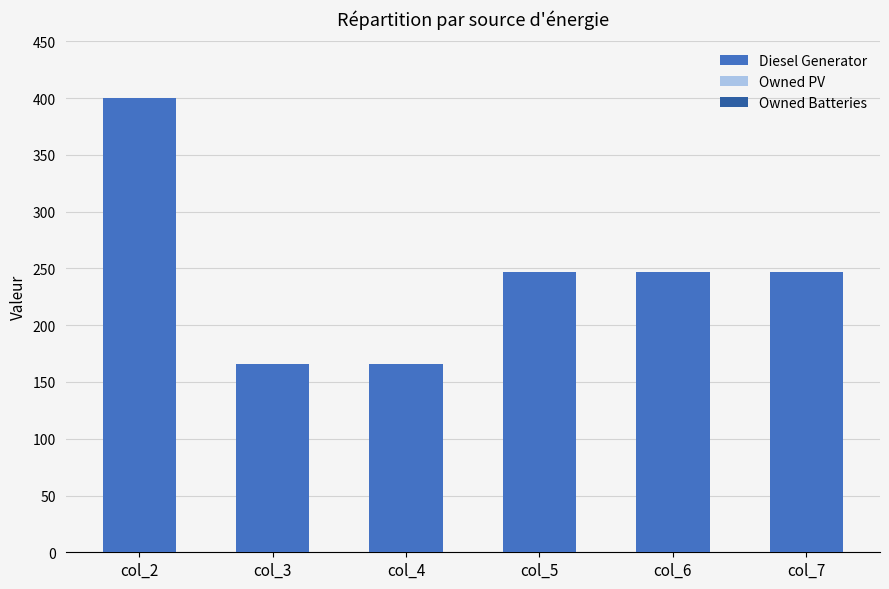

What is the value of the 2nd bar from the left?

166.0